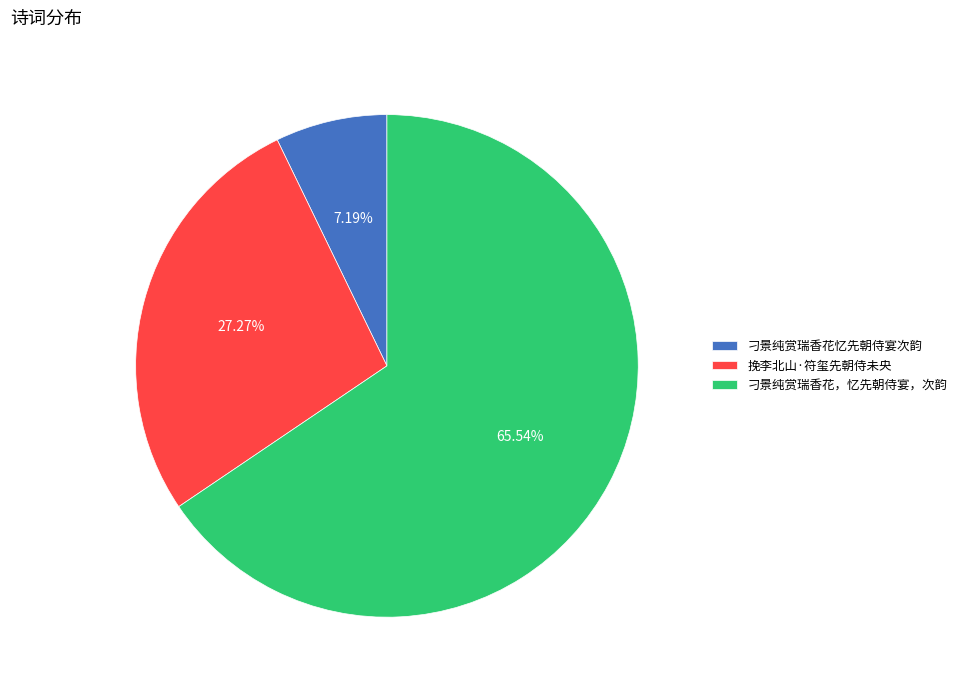

Approximately how many times larger is the value at 刁景纯赏瑞香花忆先朝侍宴次韵 compared to 挽李北山·符玺先朝侍未央?

0.3